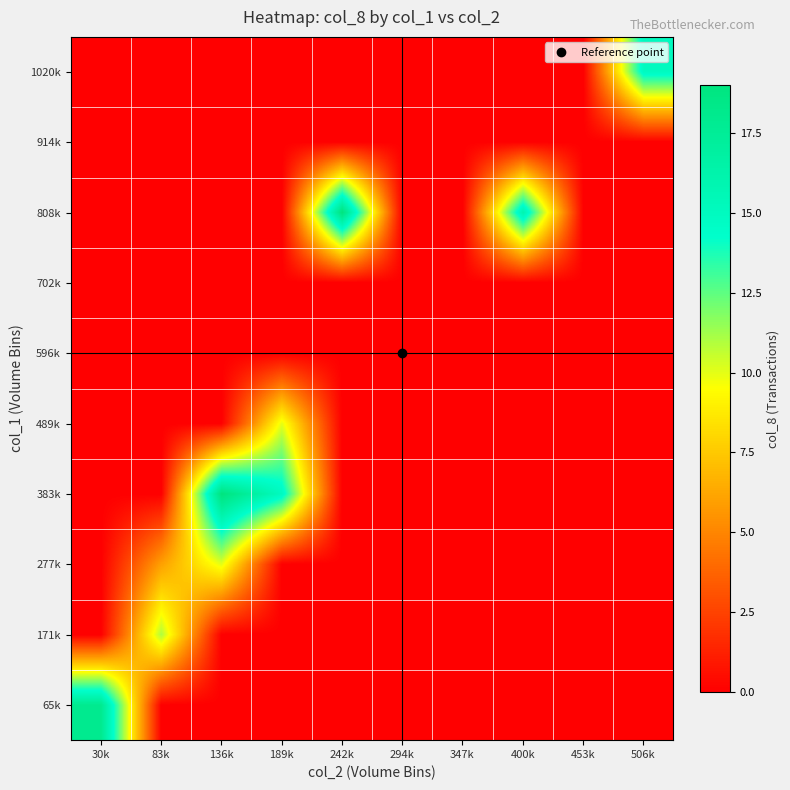

At which category does the chart reach its peak across all series?

136k